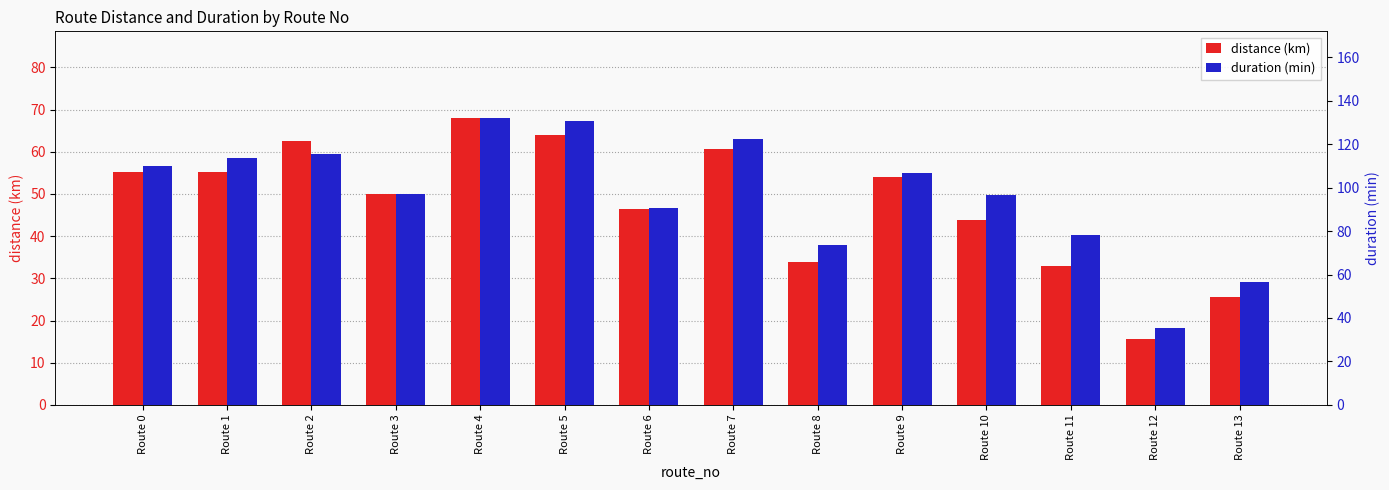

What is the difference between the highest and lowest values at Route 5?

66.4